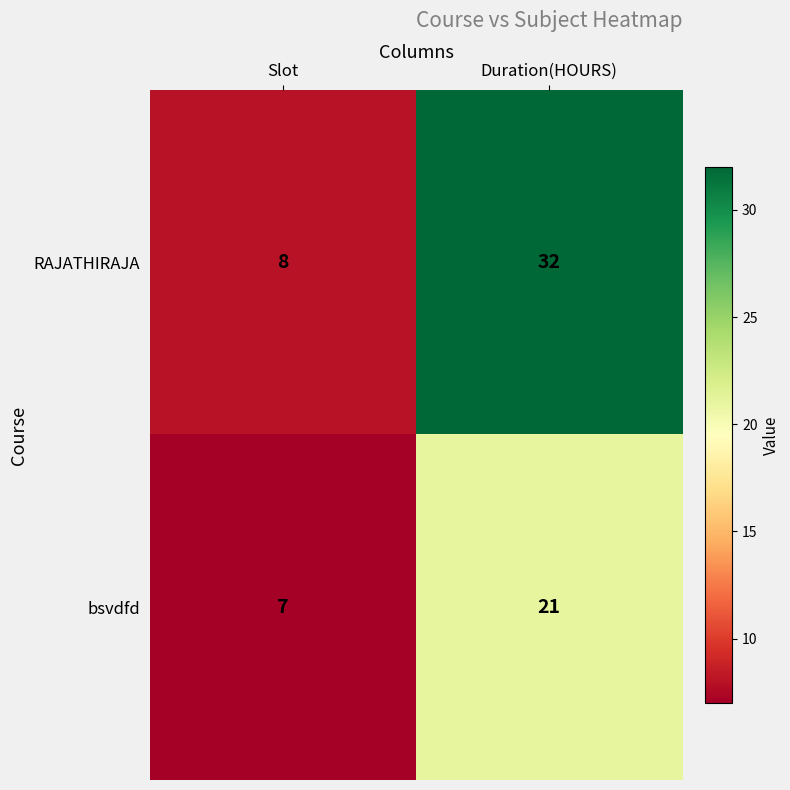

Which series has the largest range (max minus min)?

RAJATHIRAJA